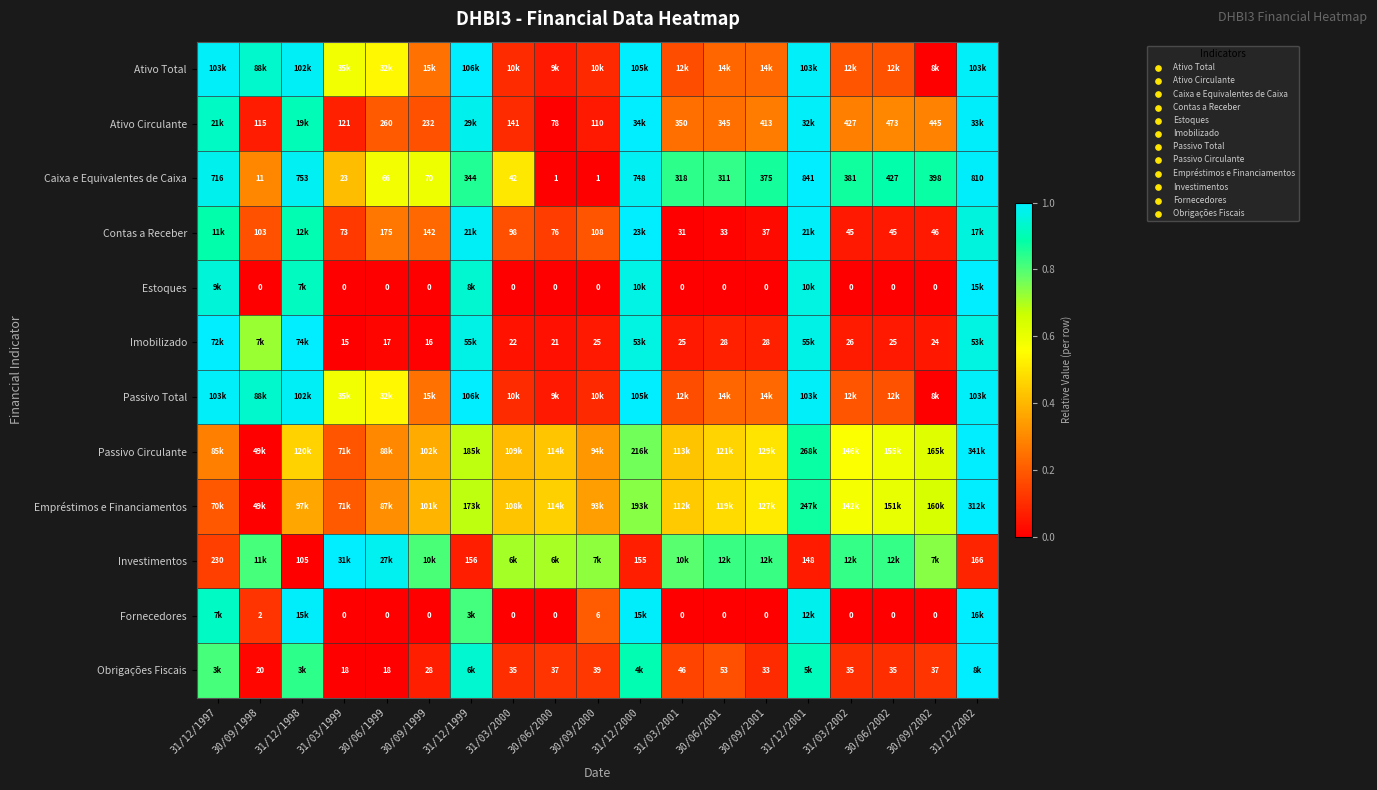

How many values in the Caixa e Equivalentes de Caixa series are below 344?

9